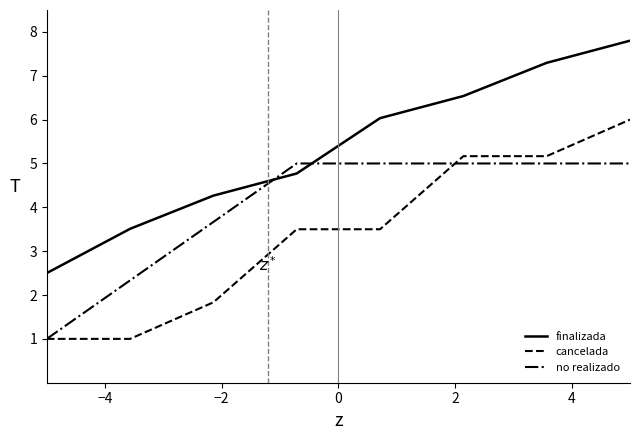

List the series in order of their peak value, highest first.

finalizada, cancelada, no realizado